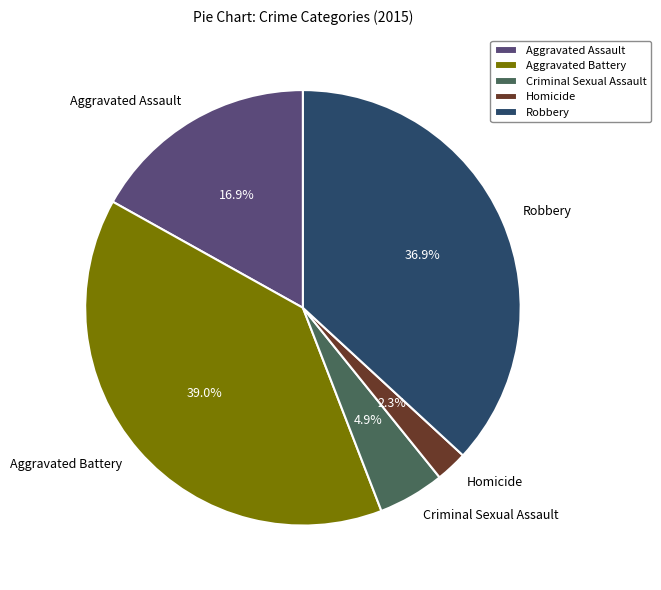

Which slice is the smallest?

Homicide